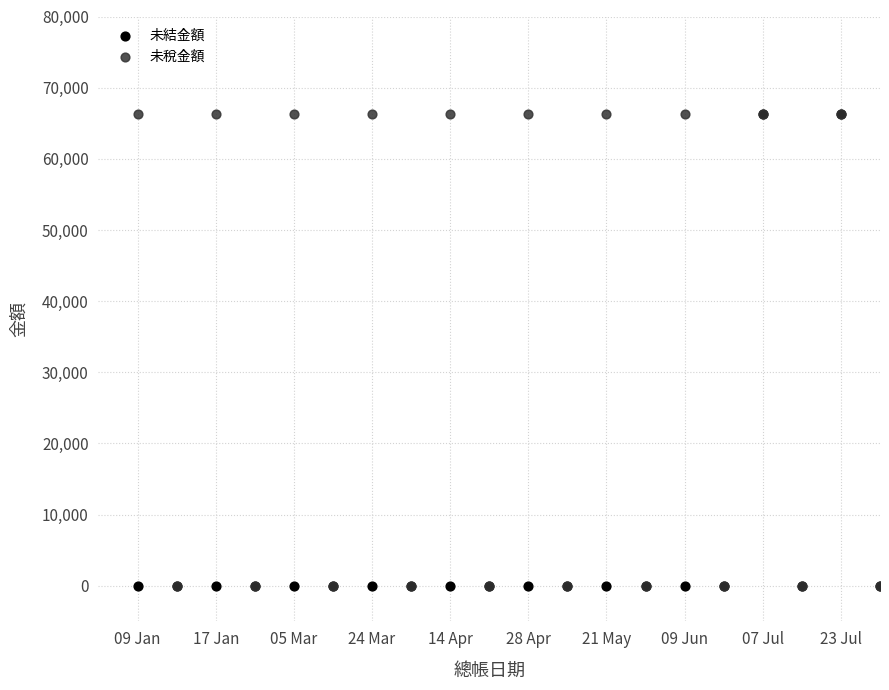

What are all the series names shown in the legend?

未結金額, 未稅金額